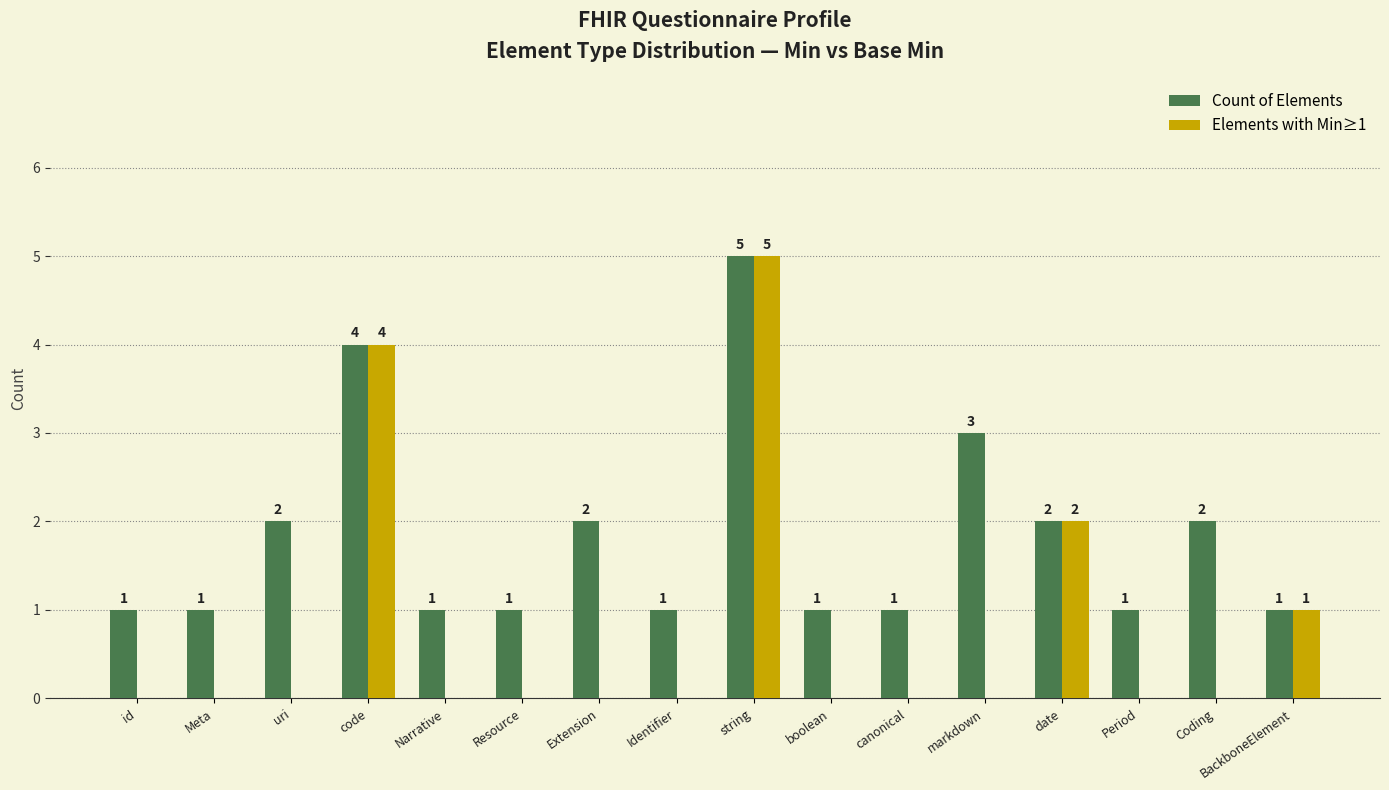

The Count of Elements series shows 2 at date. True or false?

True